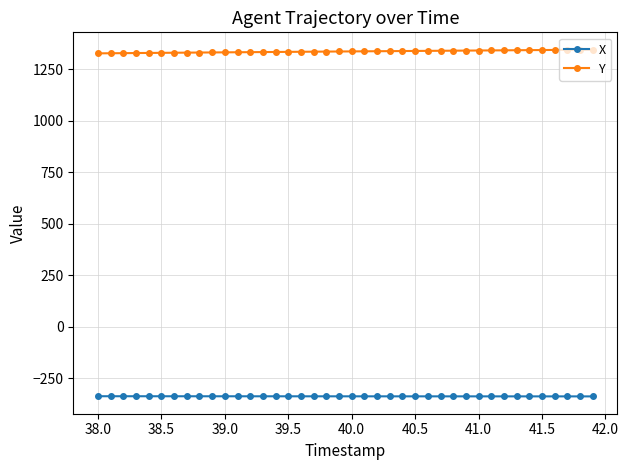

What is the value of the Y point at the 33rd from the left?

1341.3